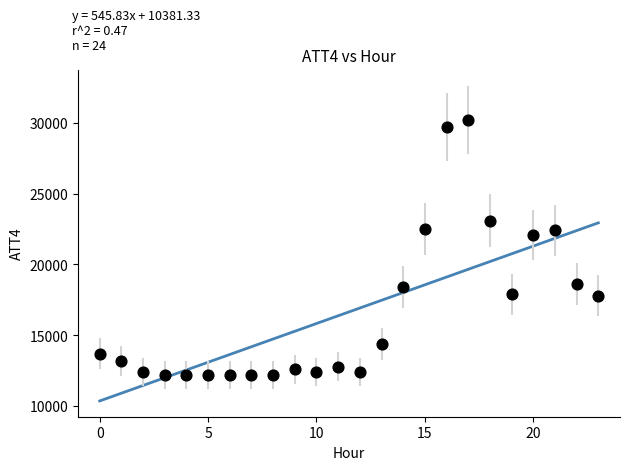

What Y value in the scatter plot is closest to 21200?

22100